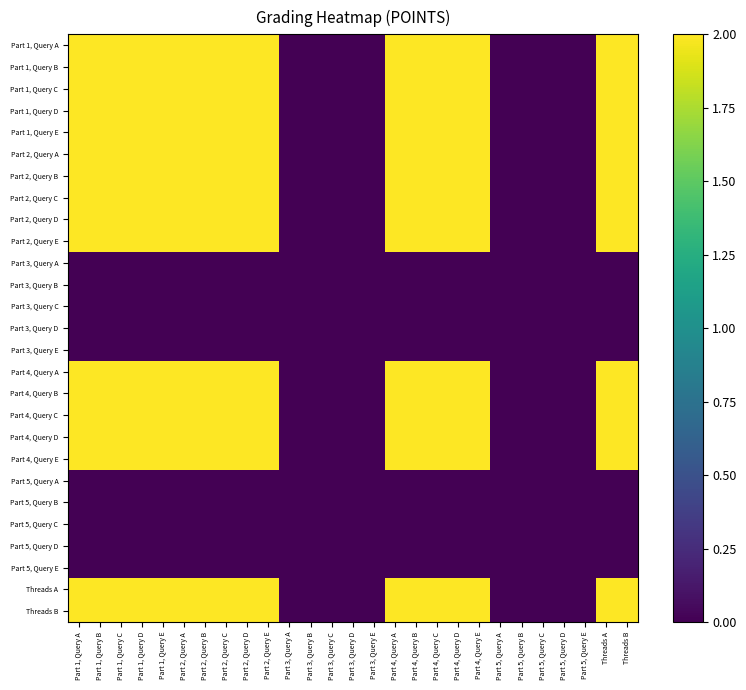

Between Part 3, Query D and Part 3, Query E, which is larger?

Part 3, Query D